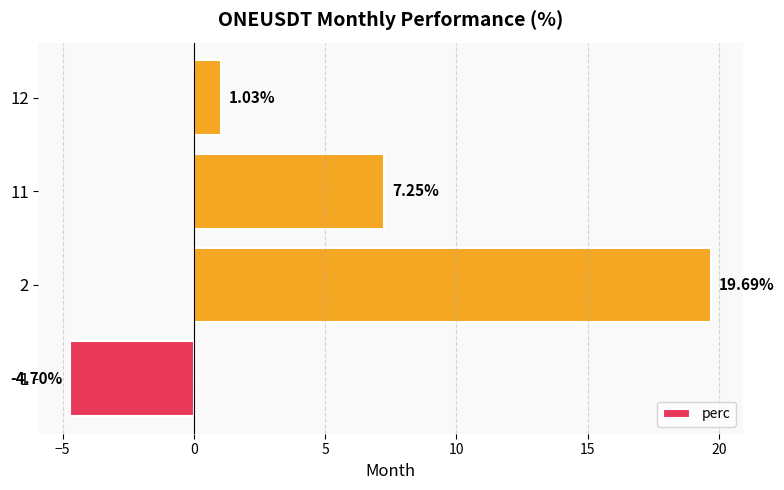

What is the average value?

5.8